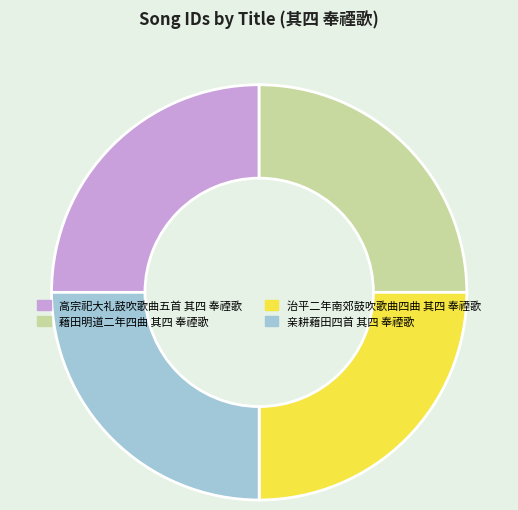

Approximately how many times larger is the value at 藉田明道二年四曲 其四 奉禋歌 compared to 治平二年南郊鼓吹歌曲四曲 其四 奉禋歌?

1.0